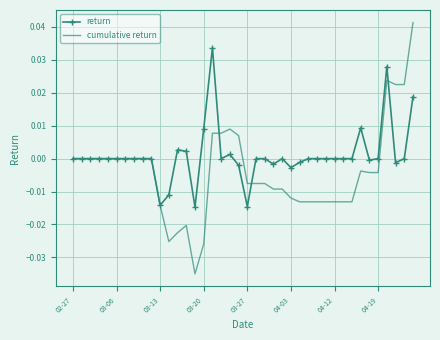

List the series in order of their peak value, highest first.

cumulative return, return